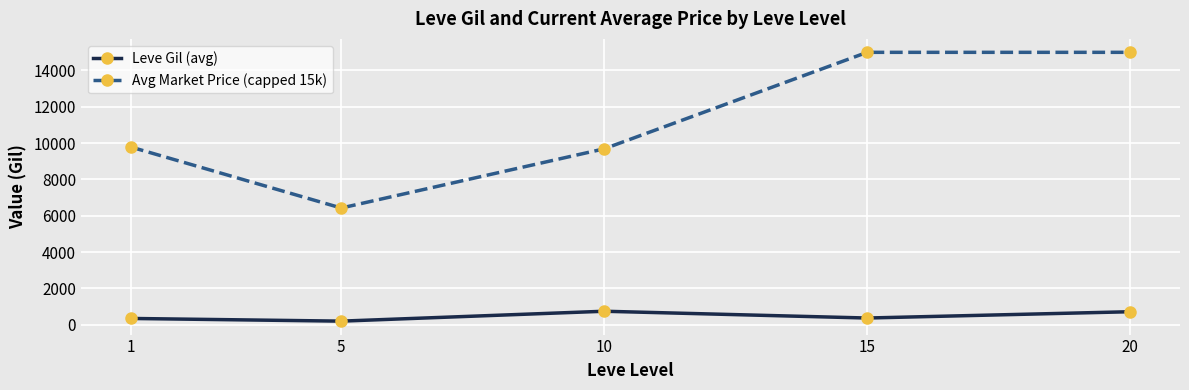

What are all the series names shown in the legend?

Leve Gil (avg), Avg Market Price (capped 15k)